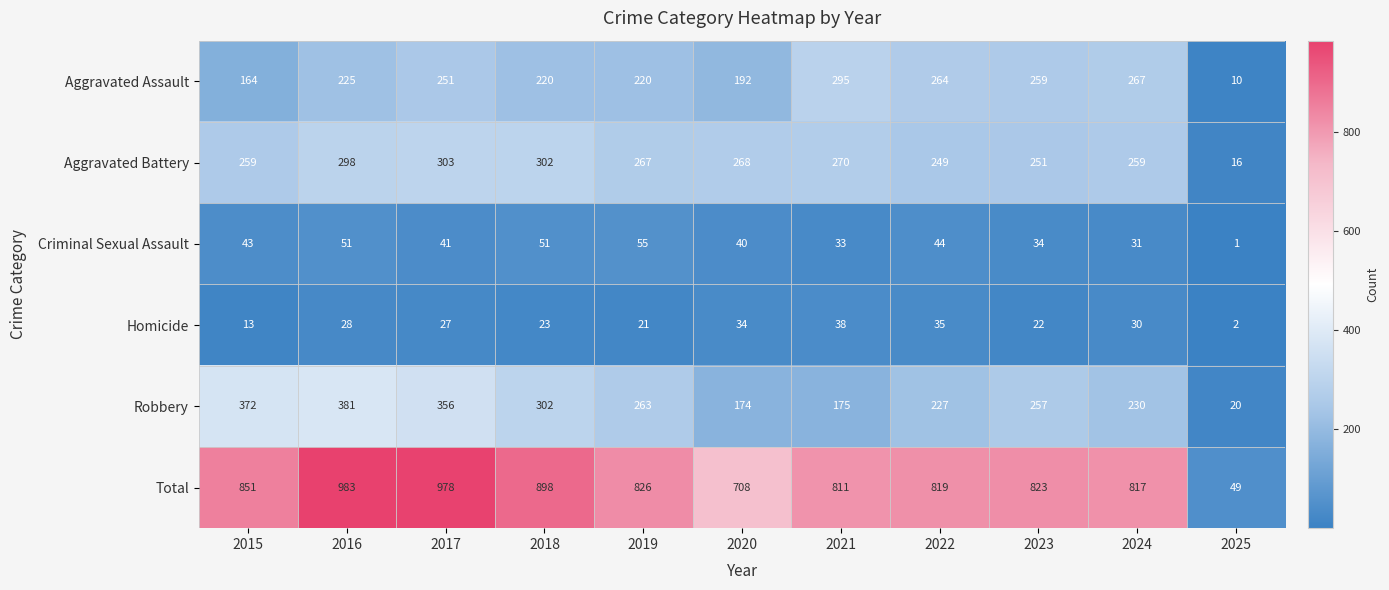

Which series has the largest range (max minus min)?

Total